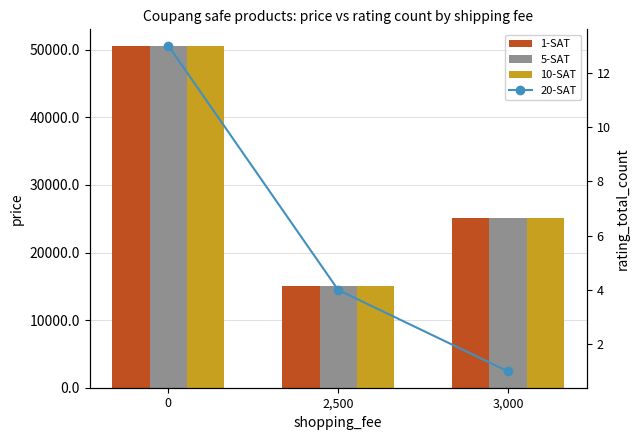

What is the total value across all series at 3,000?

75301